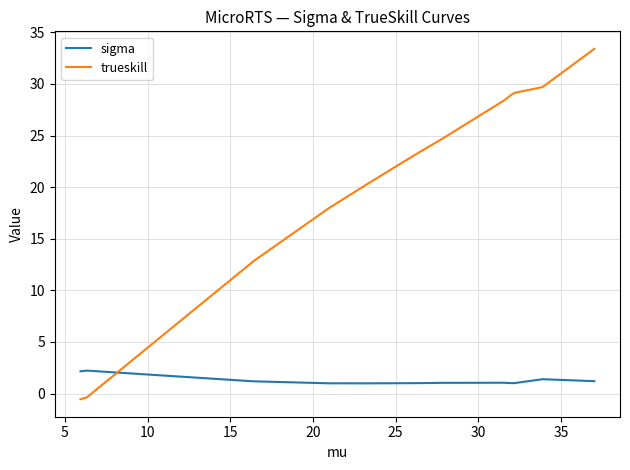

Which series has the largest total across all categories?

trueskill